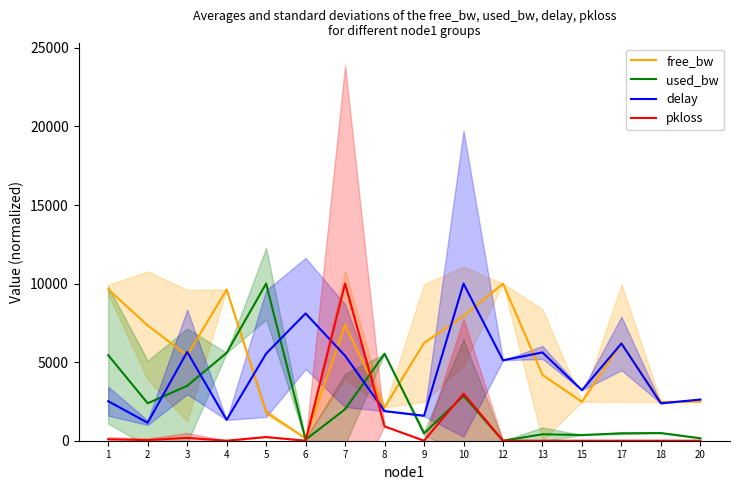

True or false: delay has a value of 2289.2 at 13.

False